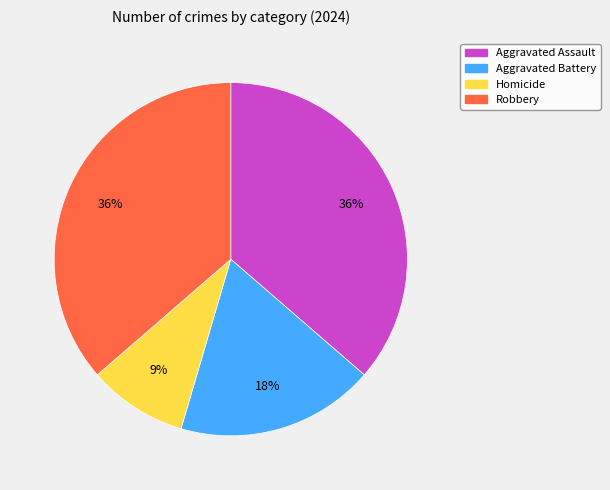

Is it true that Aggravated Assault is 36% of the pie?

True